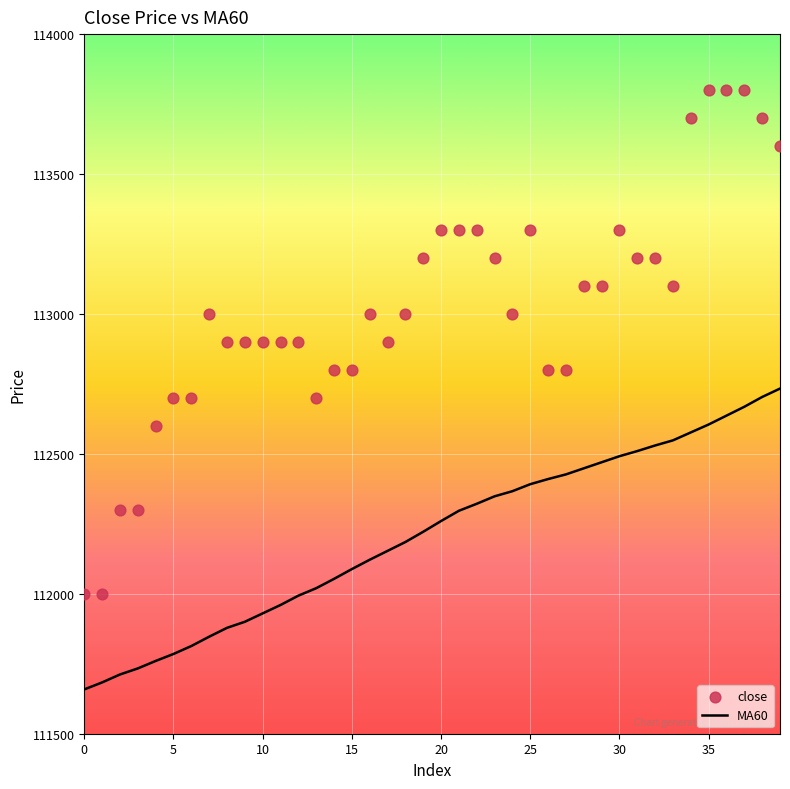

Is the value of MA60 at 37 greater than the value of close at 23?

No